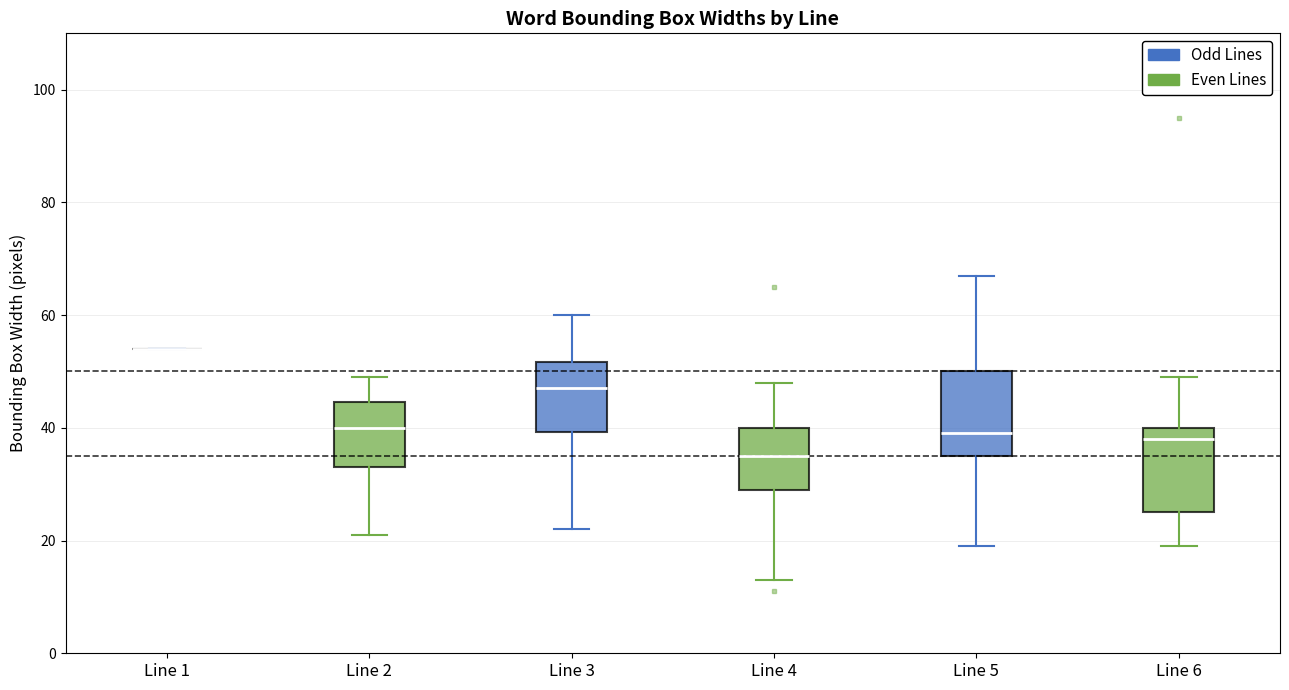

Where does the median line of the box for Line 4 sit on the y-axis? The values are not printed on the chart, so give them approximately, as read against the axis.

36